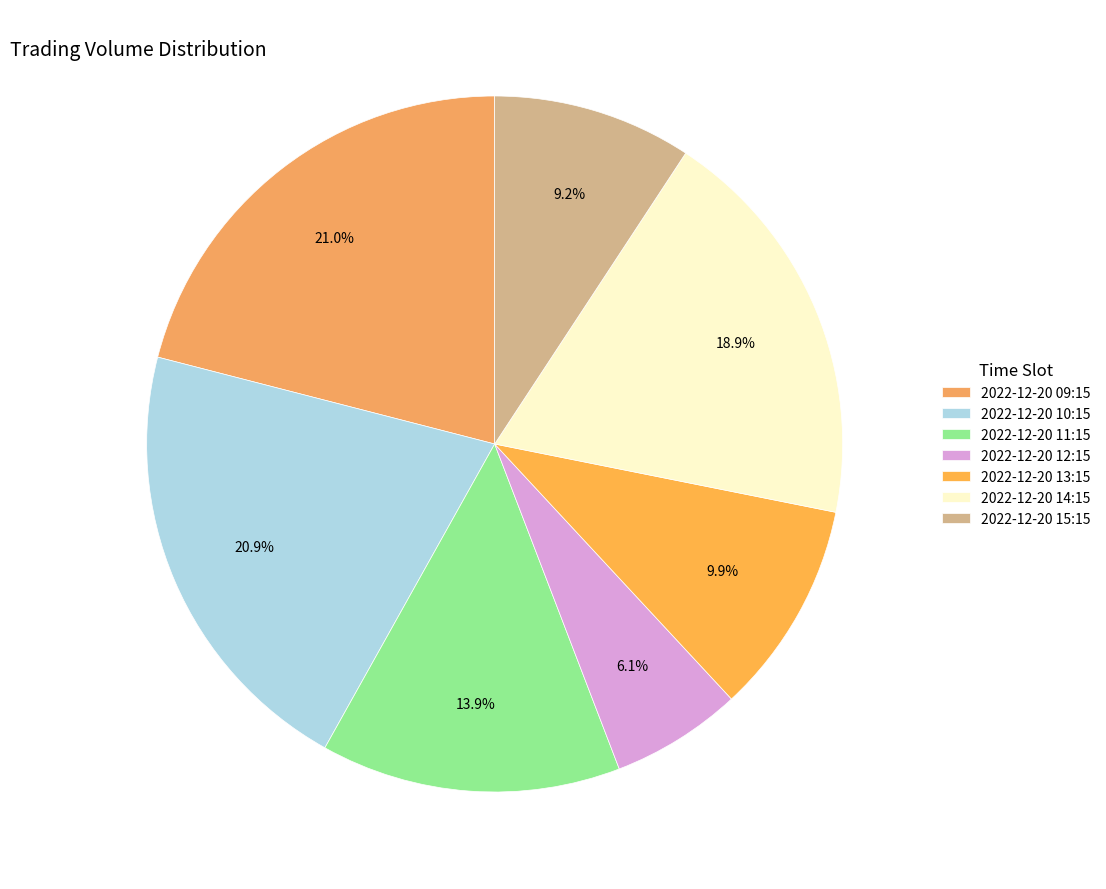

Is it true that 2022-12-20 09:15 is 21% of the pie?

True